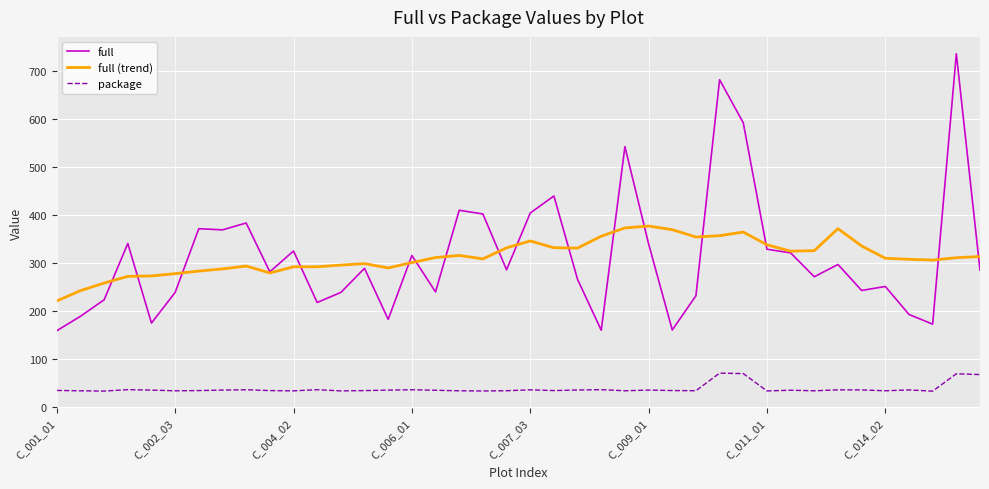

What is the maximum value shown in the chart?

735.1